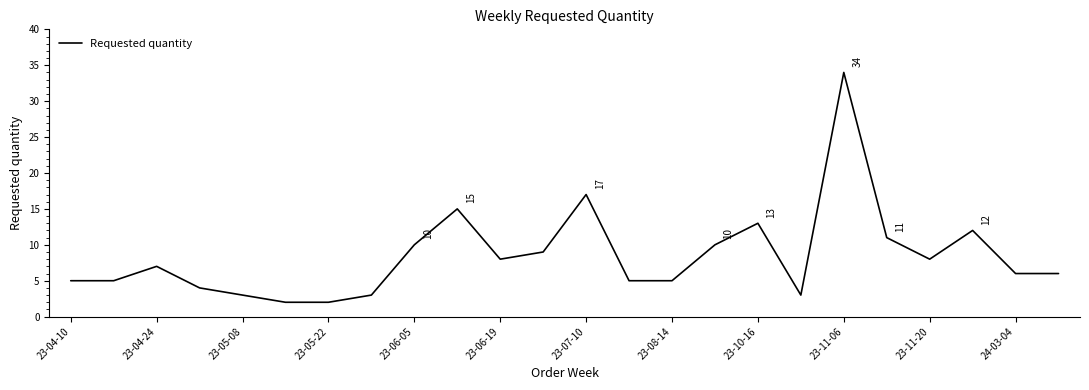

What is the difference between the maximum and minimum values?

32